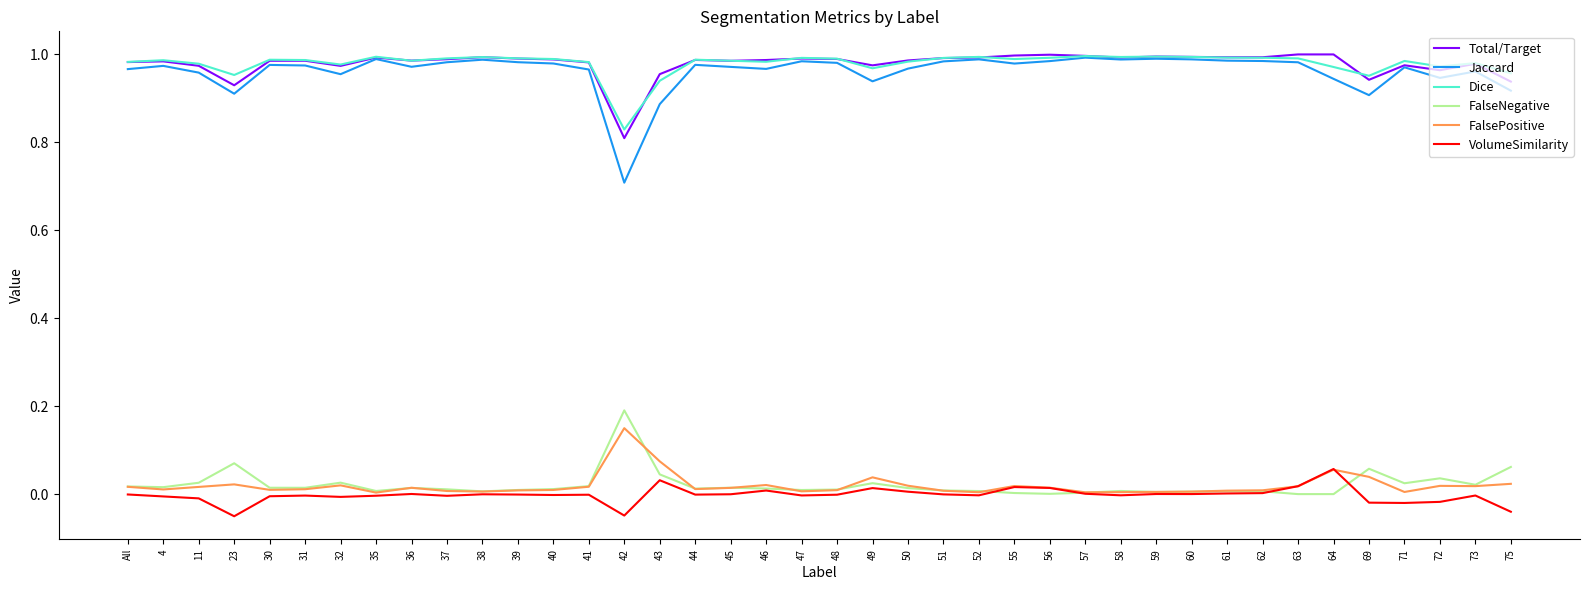

True or false: FalsePositive and Dice intersect in this chart.

False